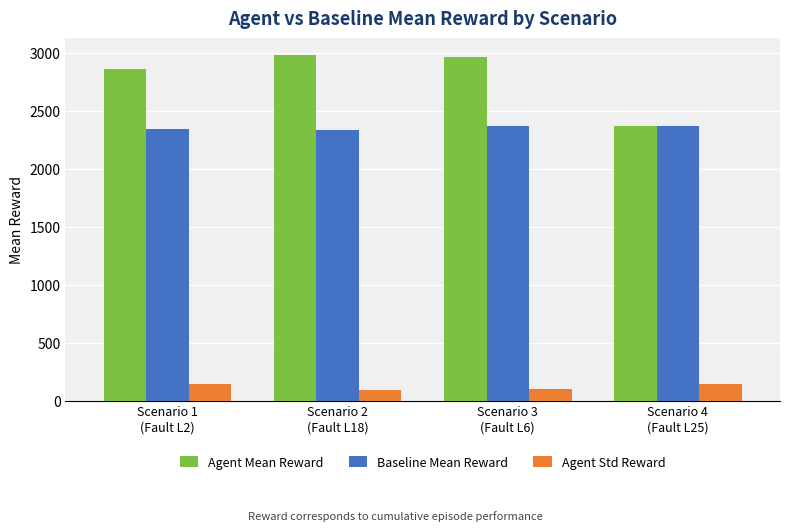

The Baseline Mean Reward series shows 2366.8 at Scenario 4
(Fault L25). True or false?

True